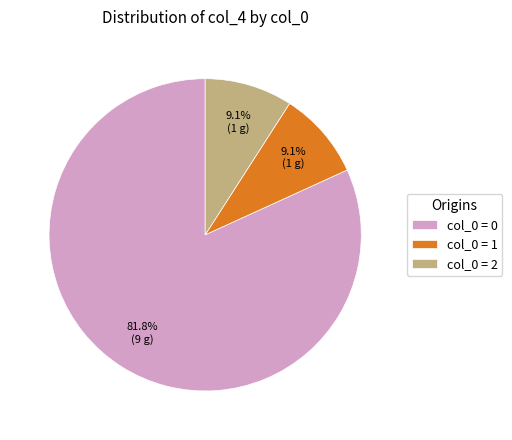

Which category has the biggest portion of the pie?

col_0 = 0